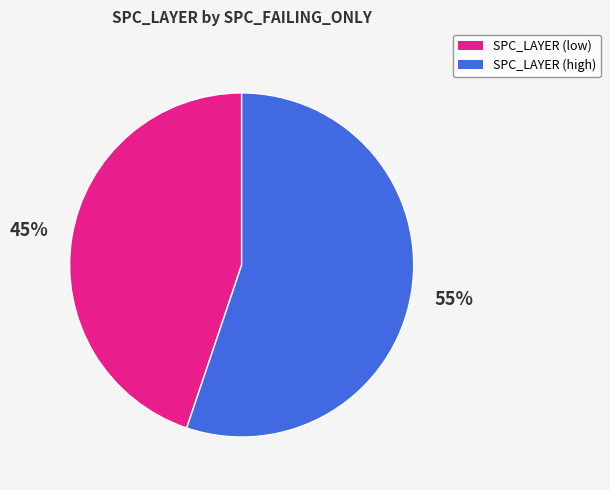

Is there any slice that represents more than half of the pie?

Yes